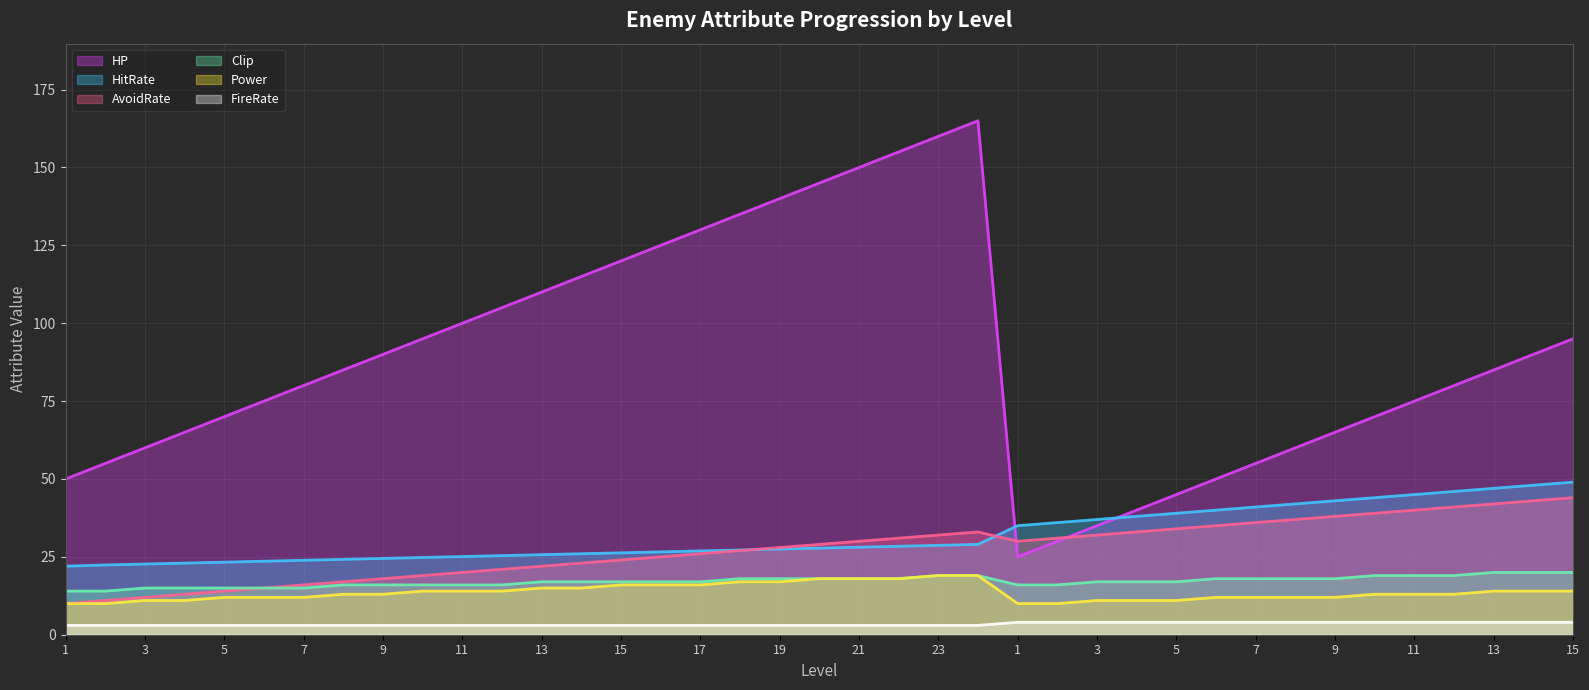

Between 9 and 21, which series saw the biggest shift?

HP (line)